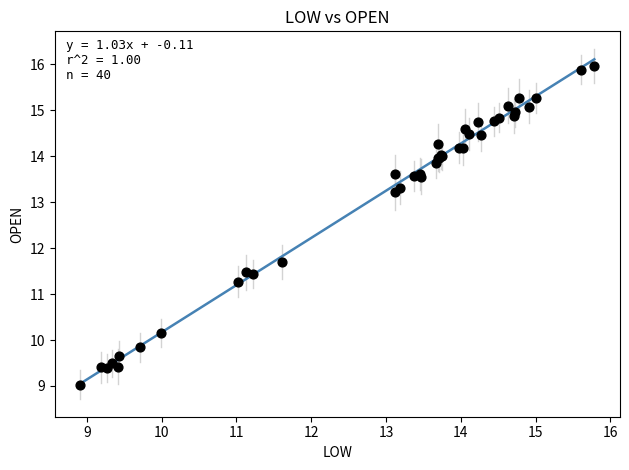

What Y value in the scatter plot is closest to 12?

11.7